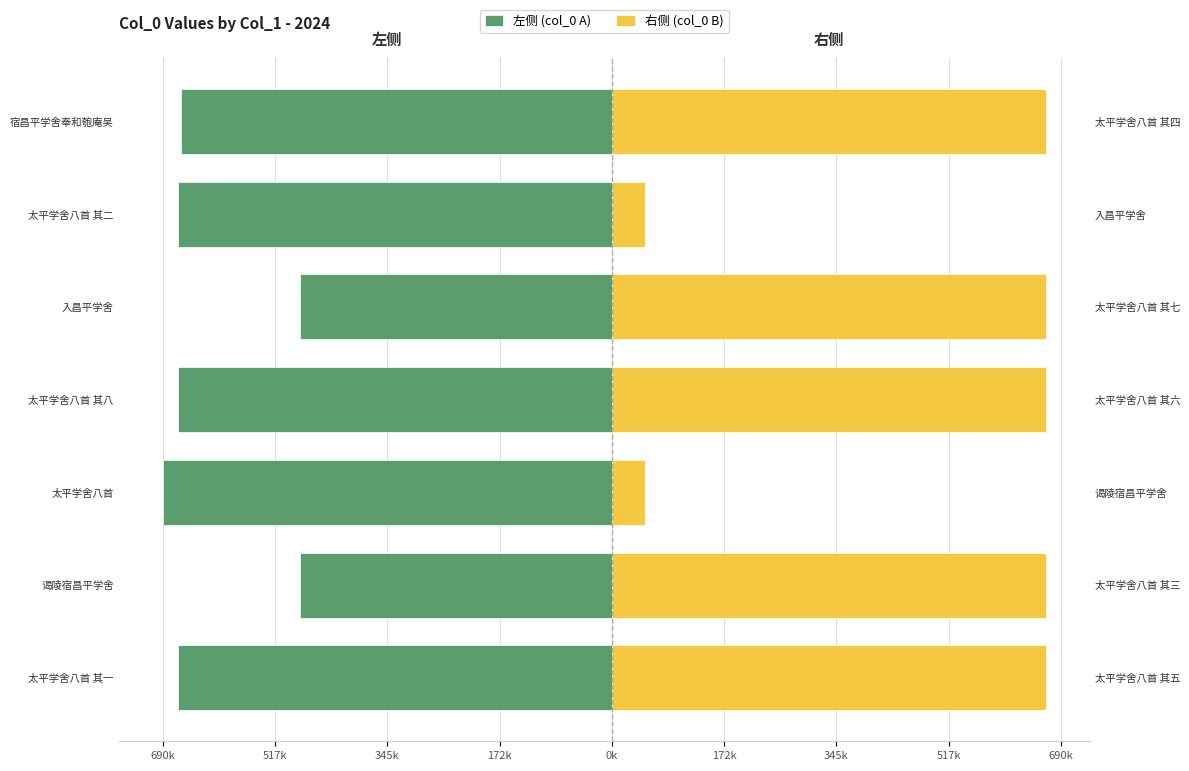

The 右侧 (col_0 B) series shows 68400 at 太平学舍八首. True or false?

False